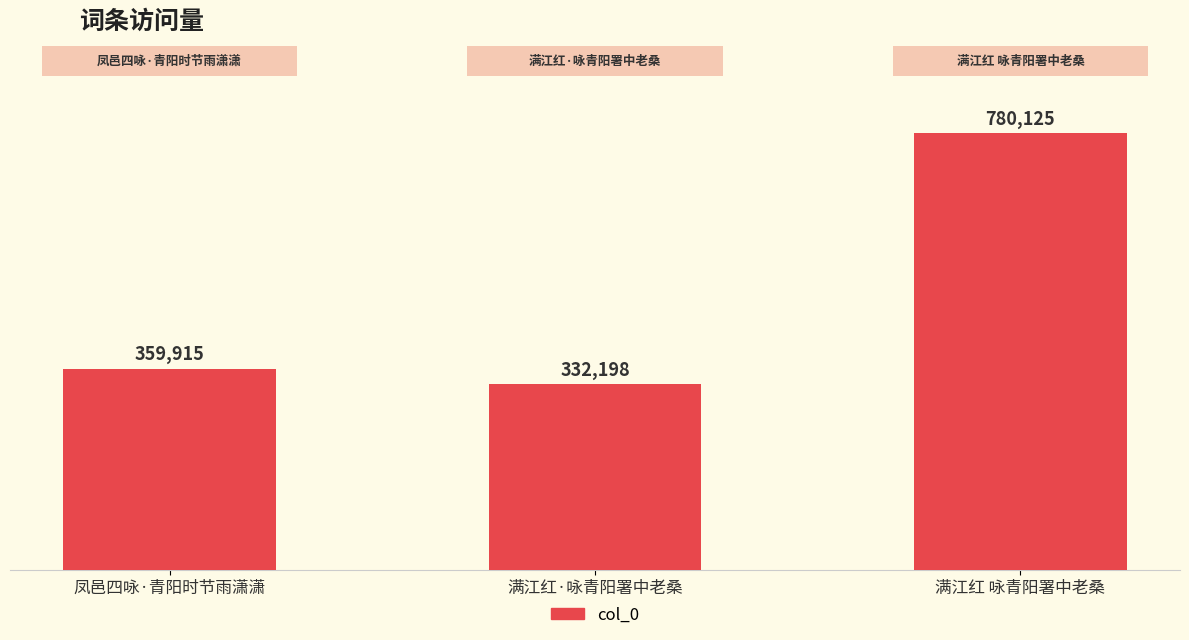

Approximately how many times larger is the value at 满江红 咏青阳署中老桑 compared to 凤邑四咏·青阳时节雨潇潇?

2.2